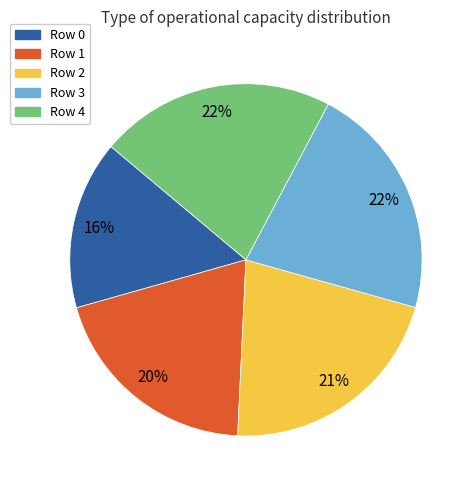

To the nearest percent, what portion does Row 3 represent?

22%